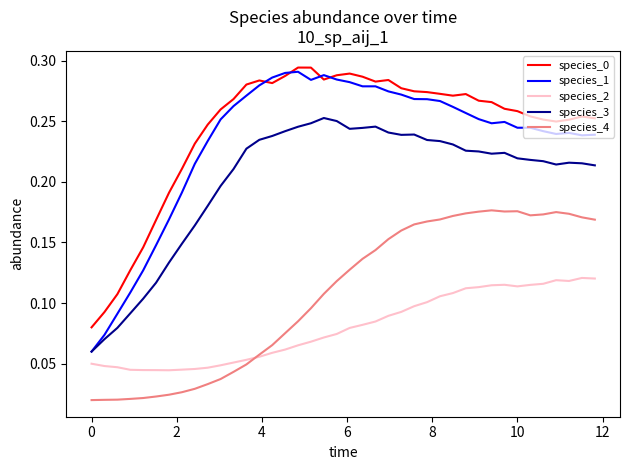

True or false: species_2 and species_0 intersect in this chart.

False